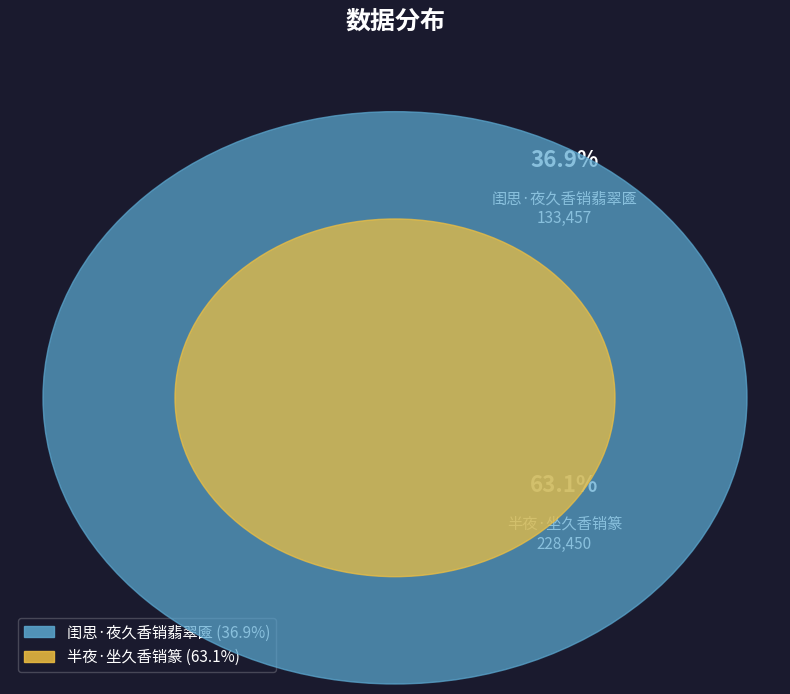

To the nearest percent, what is the combined percentage of 半夜·坐久香销篆 and 闺思·夜久香销翡翠匳?

100%